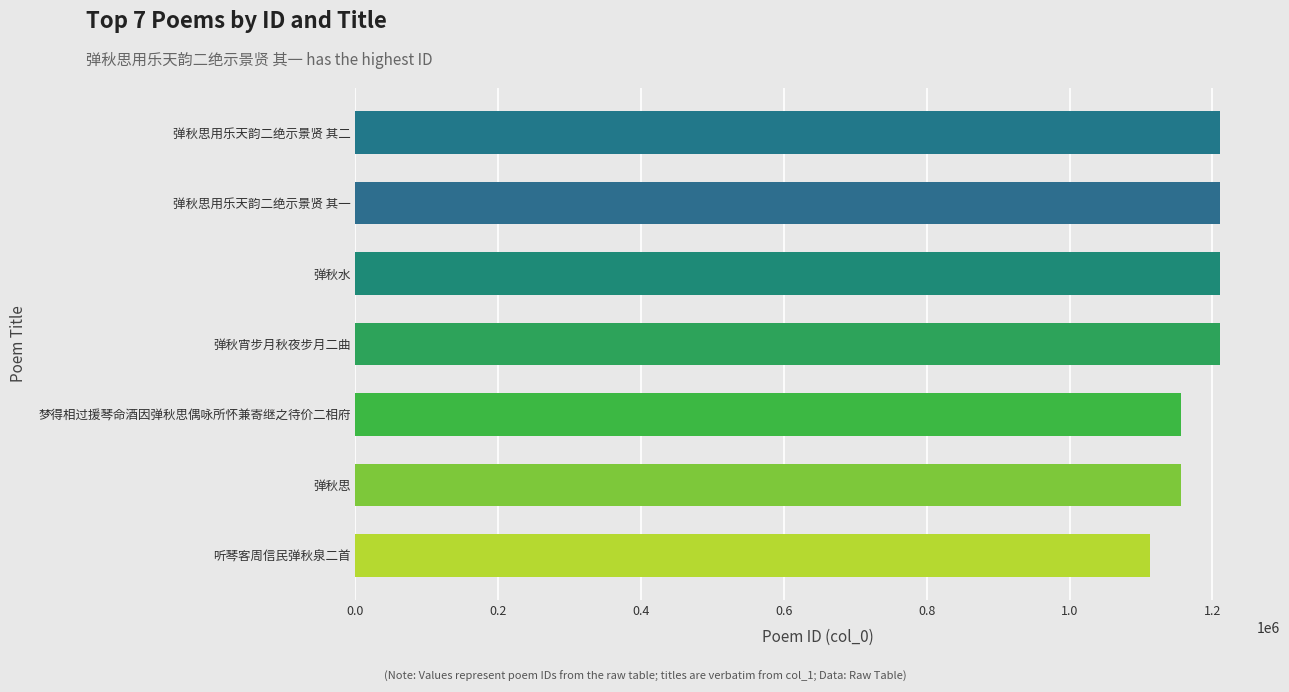

The value at 弹秋宵步月秋夜步月二曲 is 1730490. True or false?

False